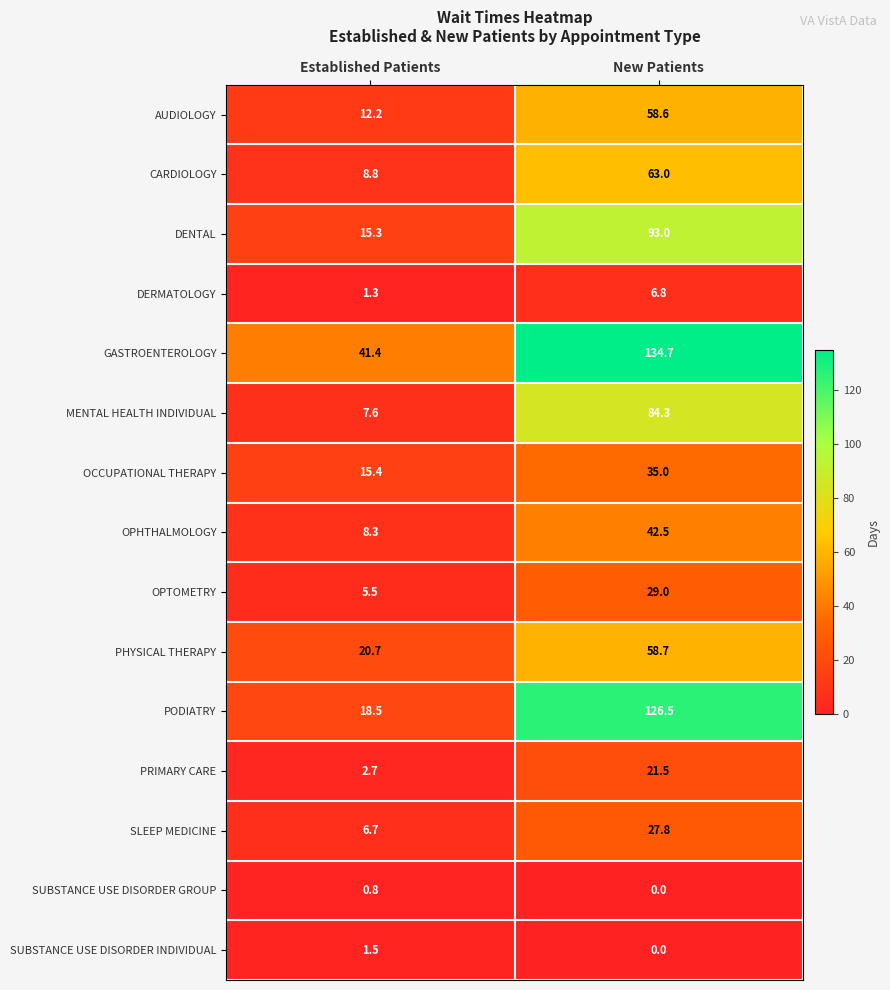

What is the greatest value displayed?

134.7